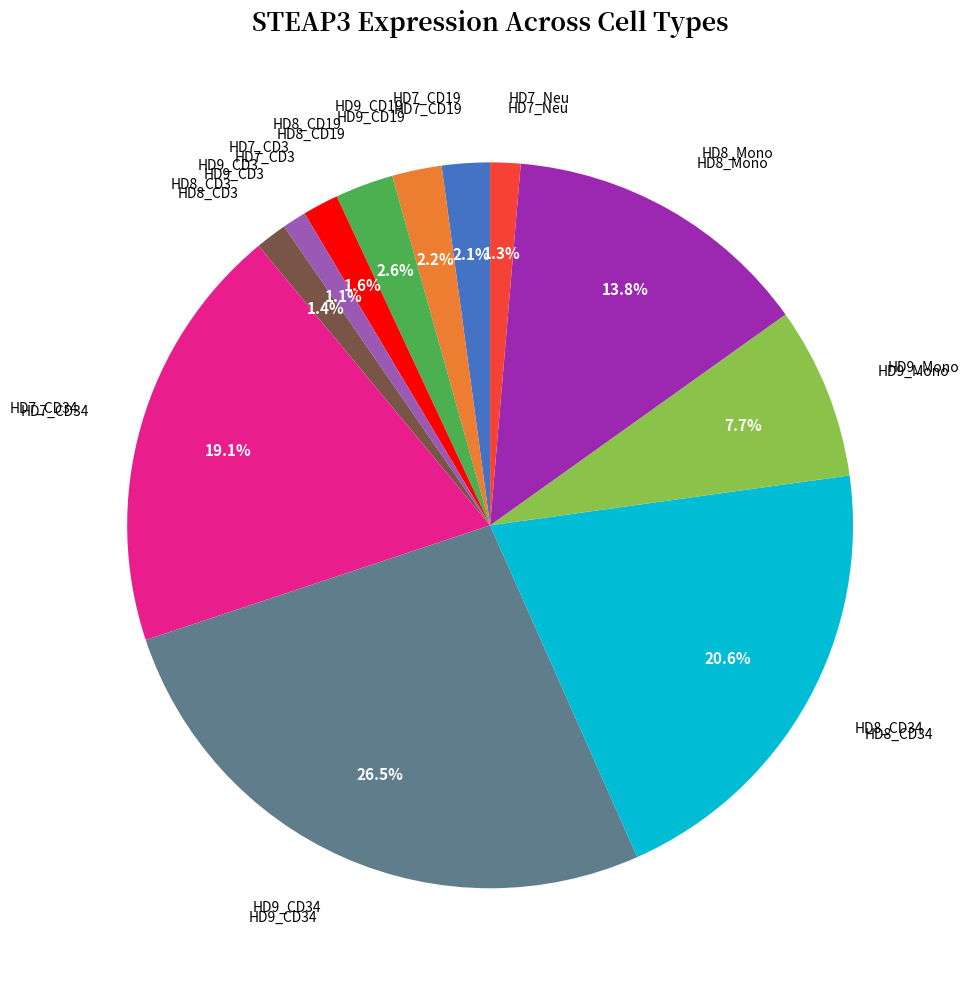

Is there a majority slice in this chart?

No